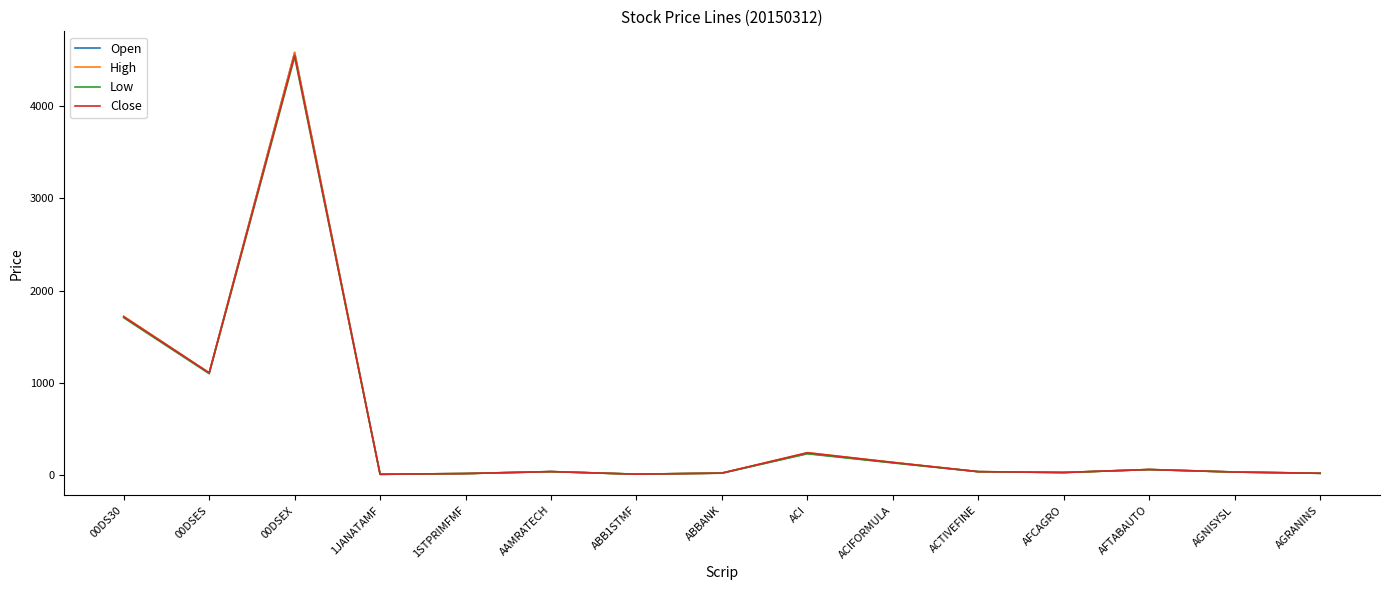

At which category is the sum across all series the highest?

00DSEX